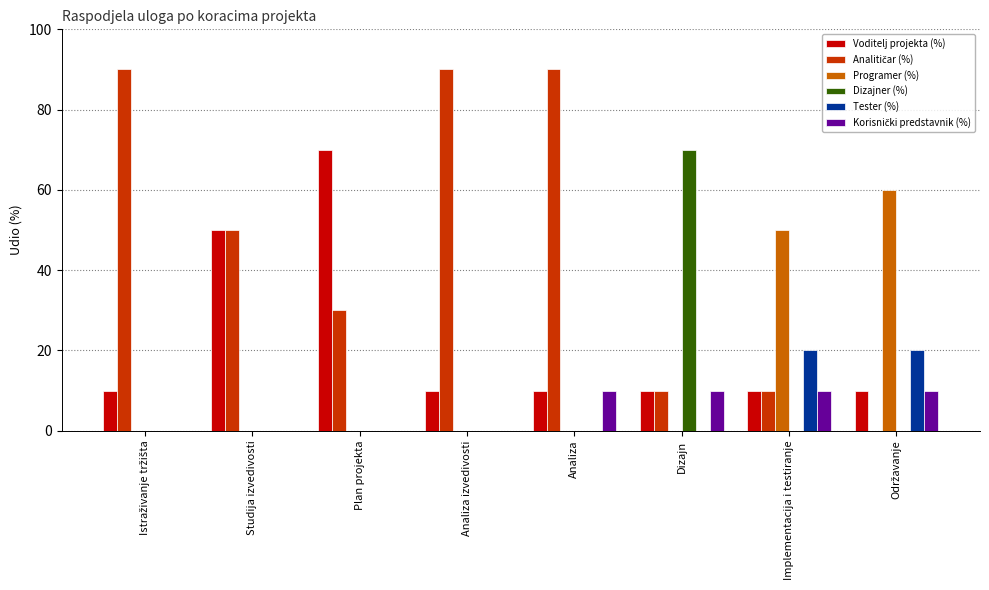

How many groups of bars are there?

8